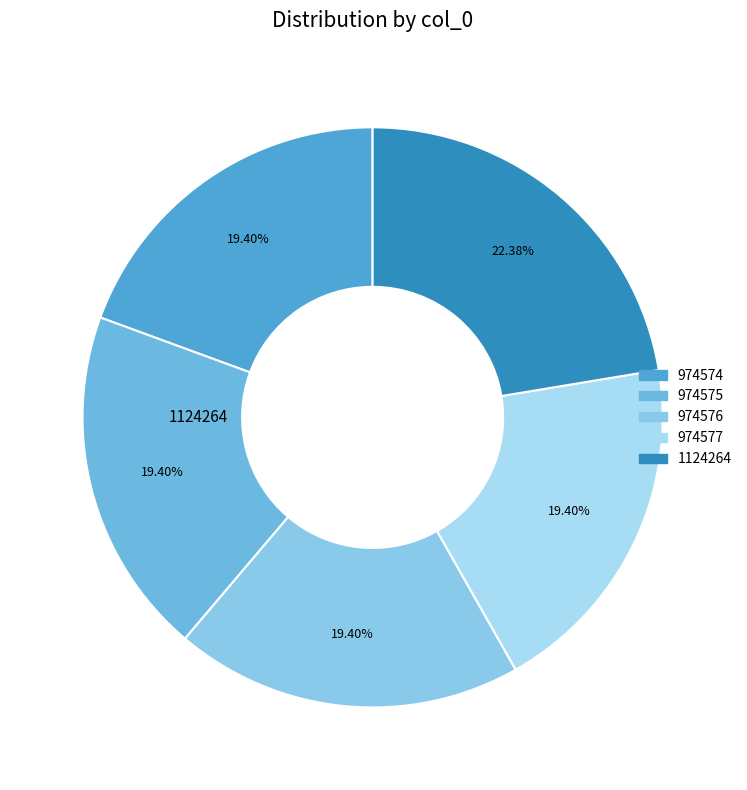

What percentage is the 974575 slice, to the nearest percent?

19%